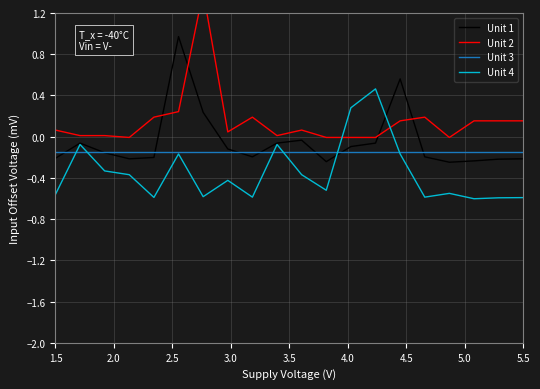

In Unit 4, how many points are higher than both neighbors (excluding endpoints)?

6